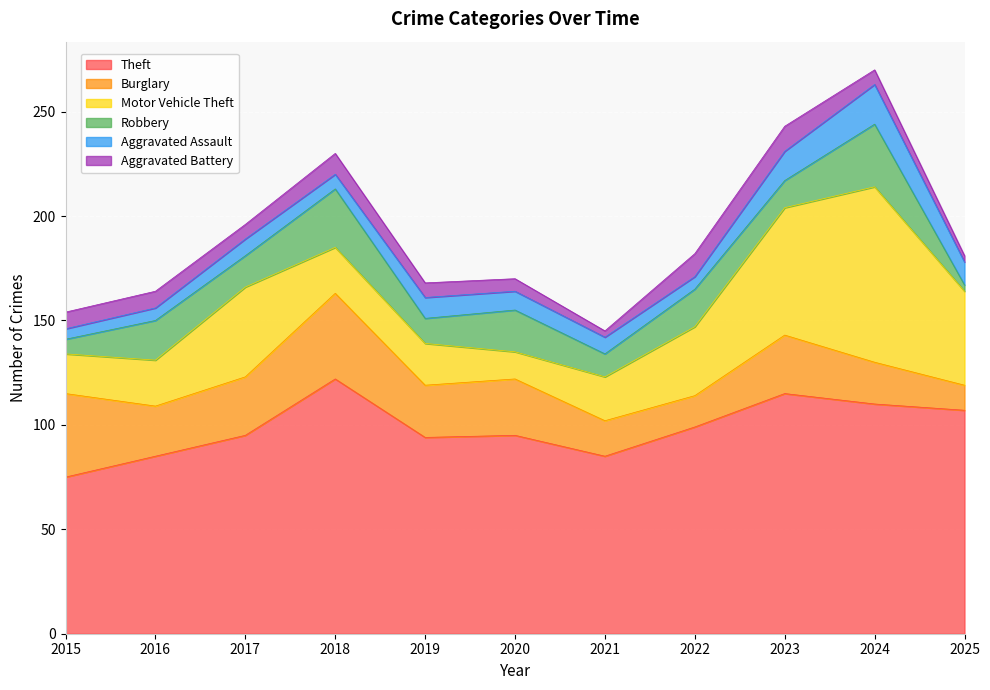

Reading left to right, extract all data points from this chart.

Theft: 75	85	95	122	94	95	85	99	115	110	107
Burglary: 40	24	28	41	25	27	17	15	28	20	12
Motor Vehicle Theft: 19	22	43	22	20	13	21	33	61	84	45
Robbery: 7	19	15	28	12	20	11	18	13	30	3
Aggravated Assault: 5	6	8	7	10	9	8	6	14	19	11
Aggravated Battery: 8	8	7	10	7	6	3	11	12	7	3